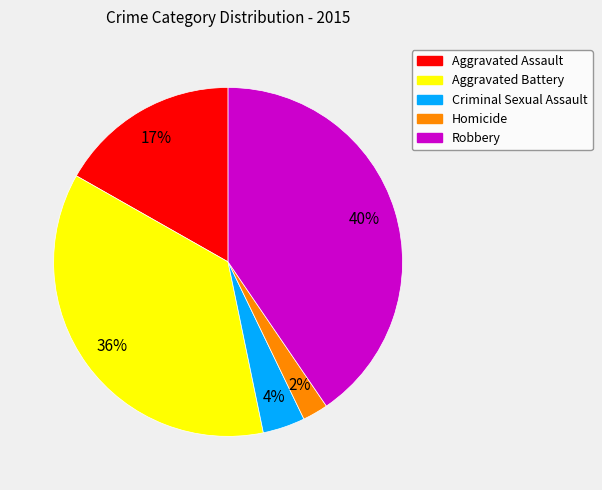

To the nearest percent, what is the average slice percentage?

20%